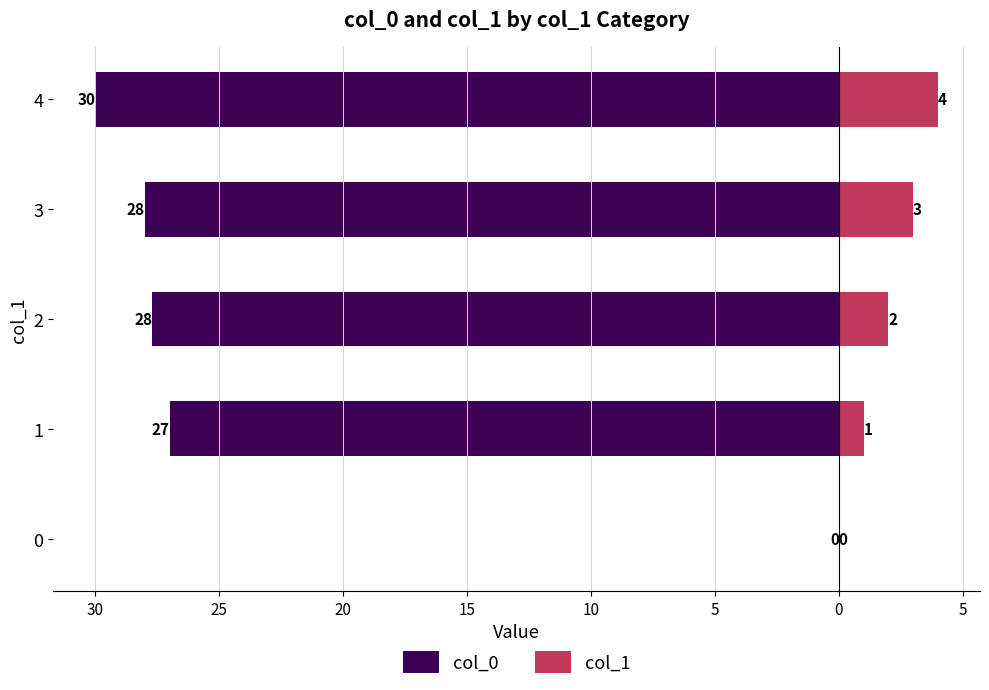

What is the average value of the col_1 series?

2.0